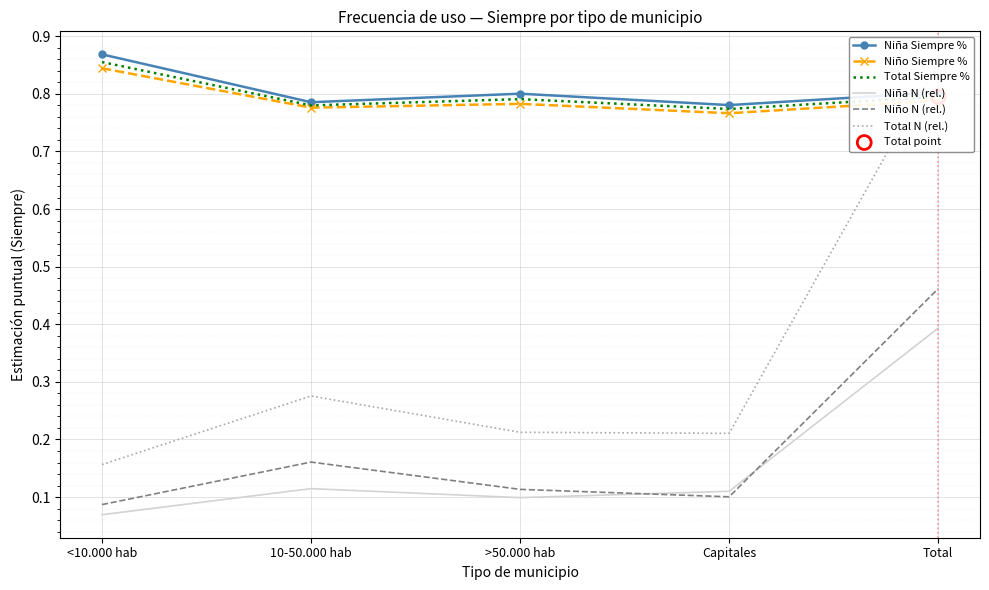

Which series contains the lowest Y value?

Niña N (rel.)